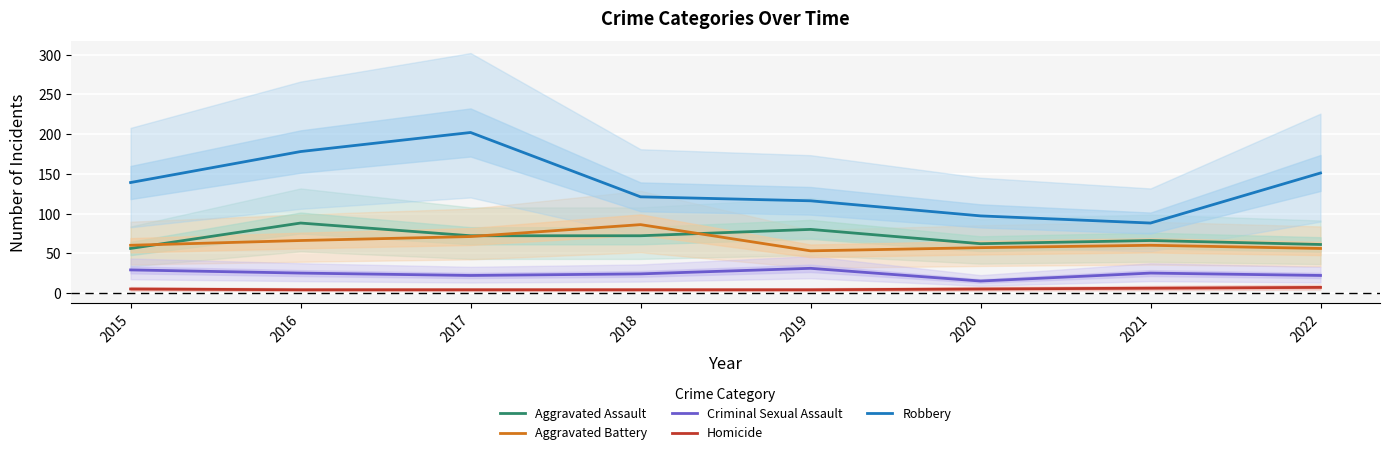

Where is Homicide nearest to the value 5?

2015